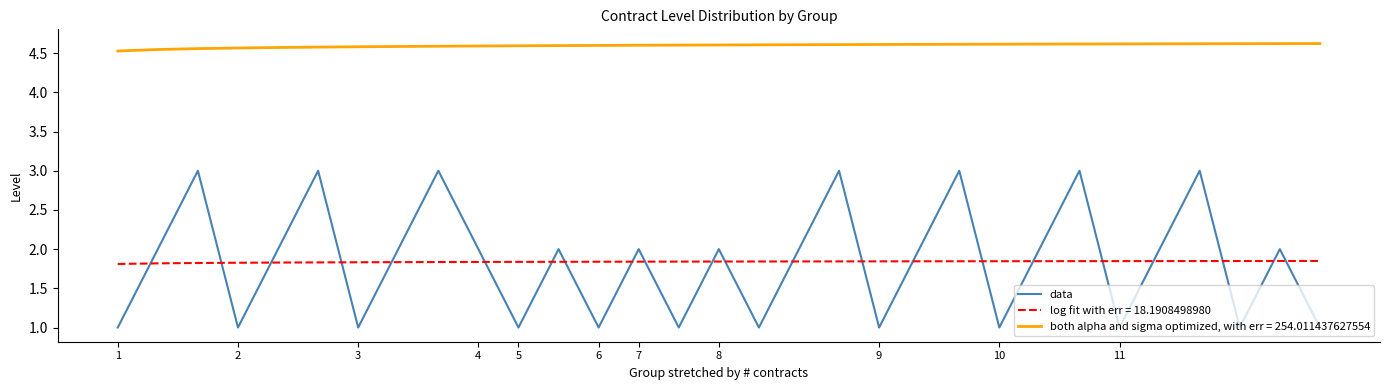

How many lines are shown in the chart?

3